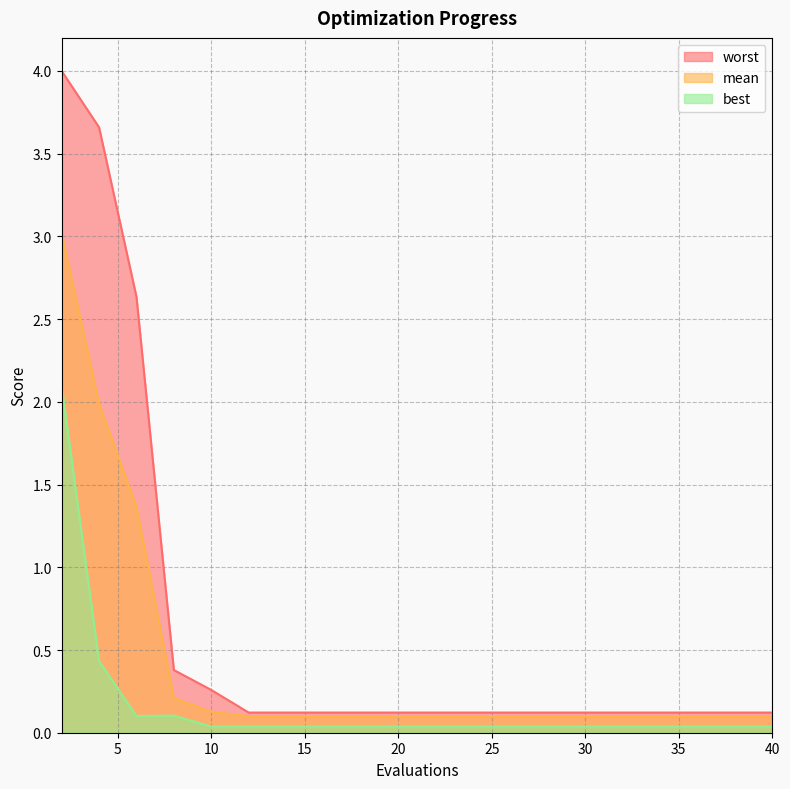

The mean series shows 0.1 at 40. True or false?

True